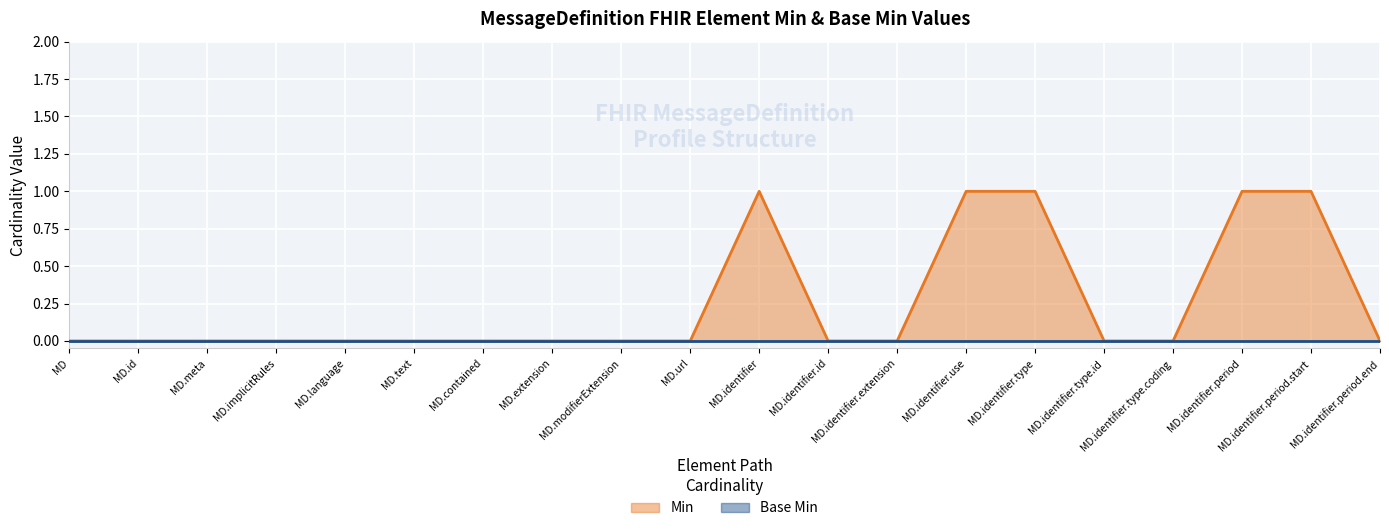

What position from the right is MD.modifierExtension?

12